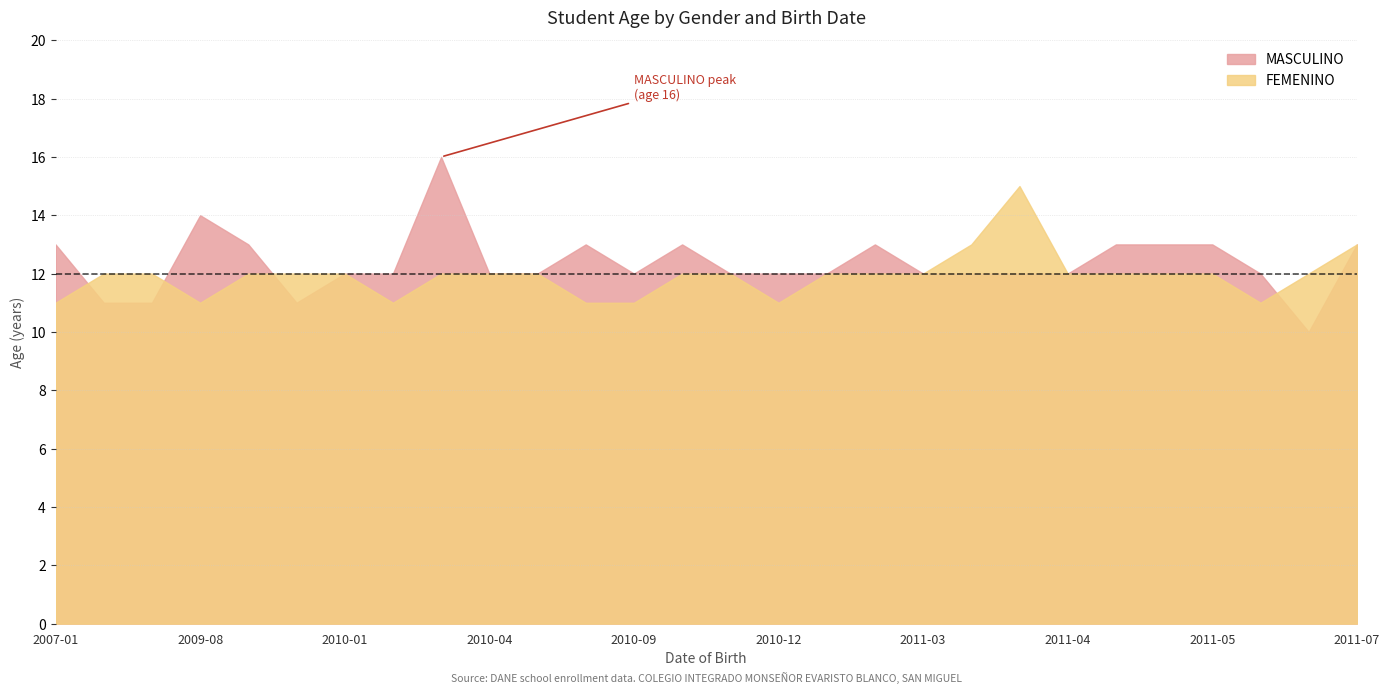

True or false: MASCULINO and FEMENINO intersect in this chart.

True